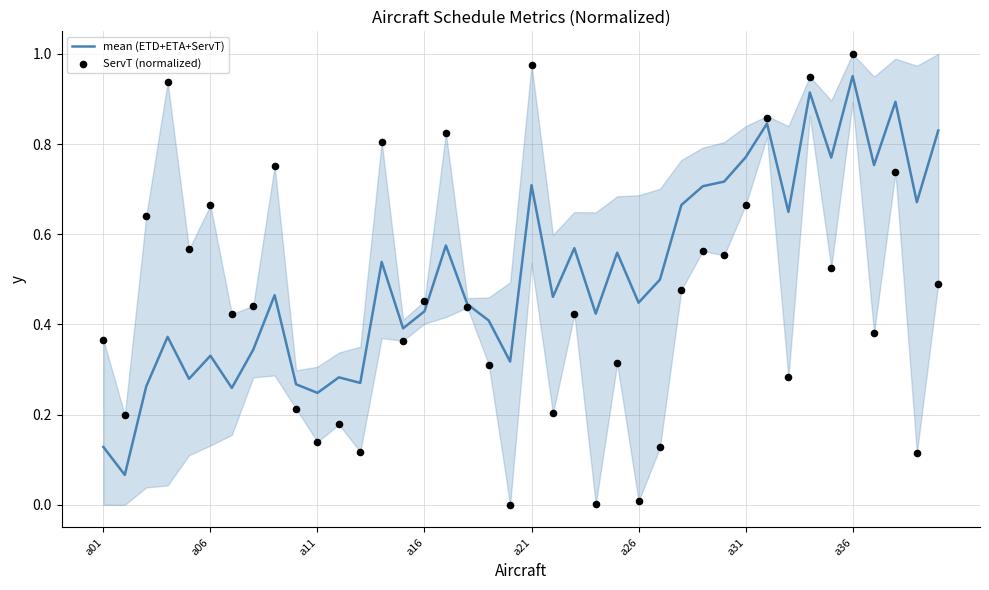

Which series reaches the maximum Y coordinate?

ServT (normalized)